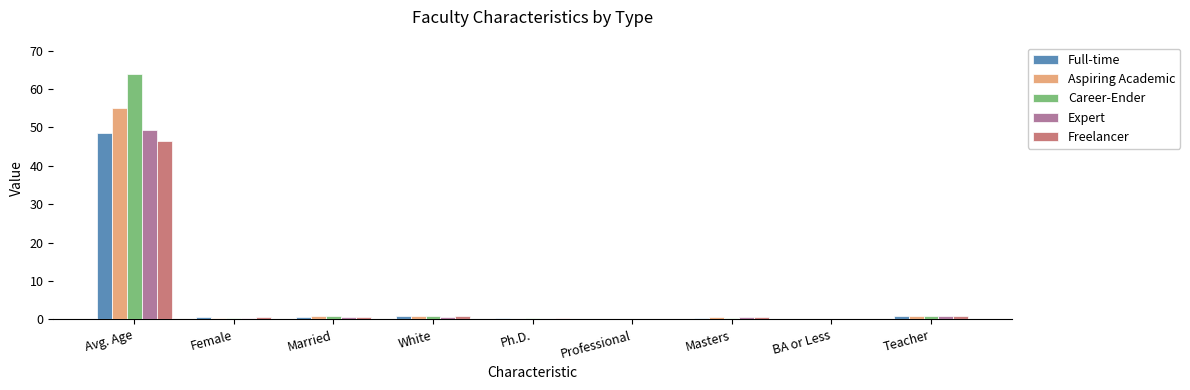

How many groups of bars are there?

9